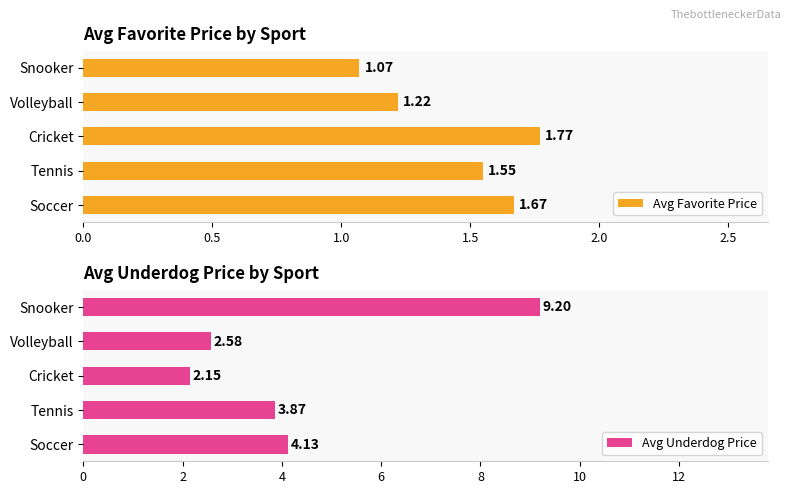

How many groups of bars are there?

5